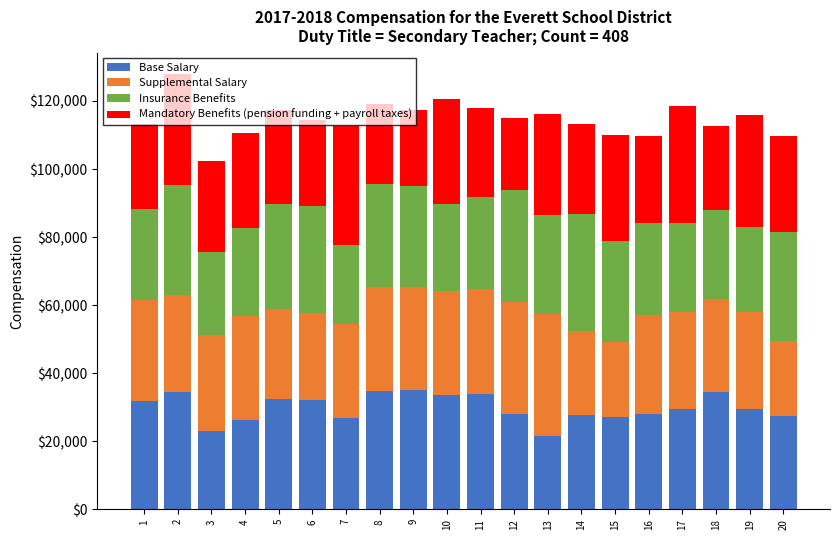

What is the lowest value of the Base Salary series?

21450.1